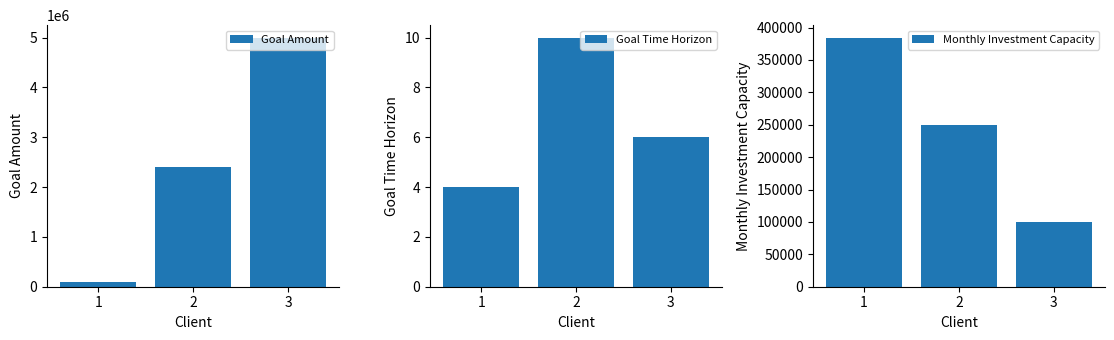

How many data points in Goal Amount are above 2400000?

1